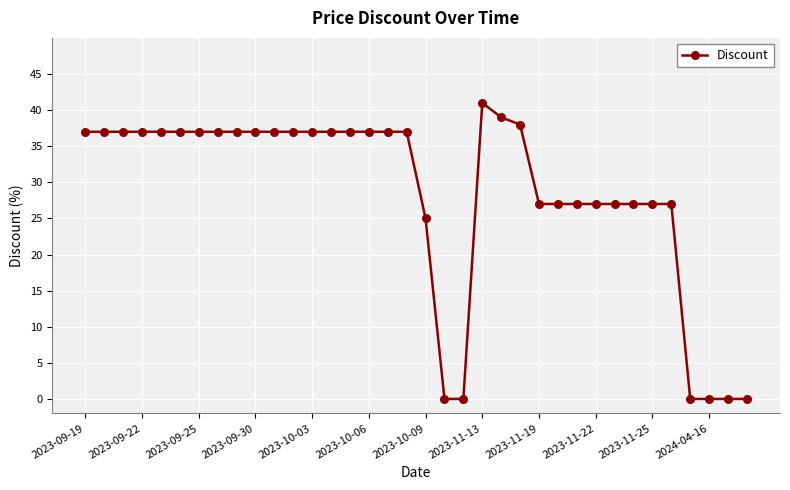

What is the average value?

28